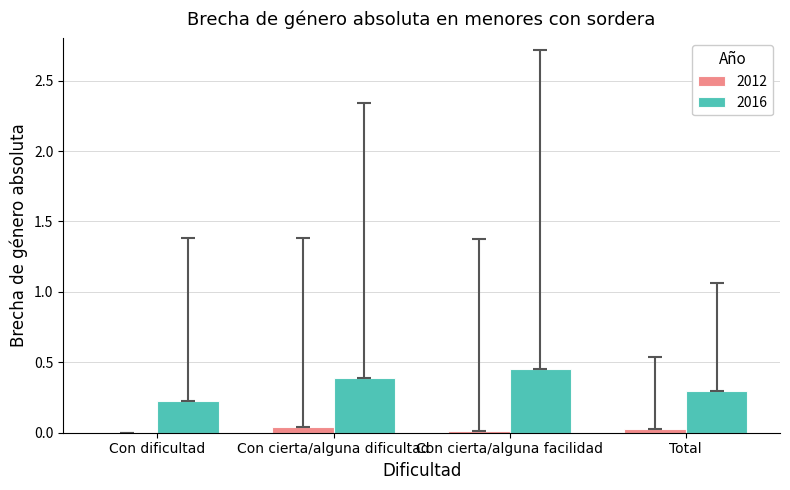

Which series has the largest range (max minus min)?

2016